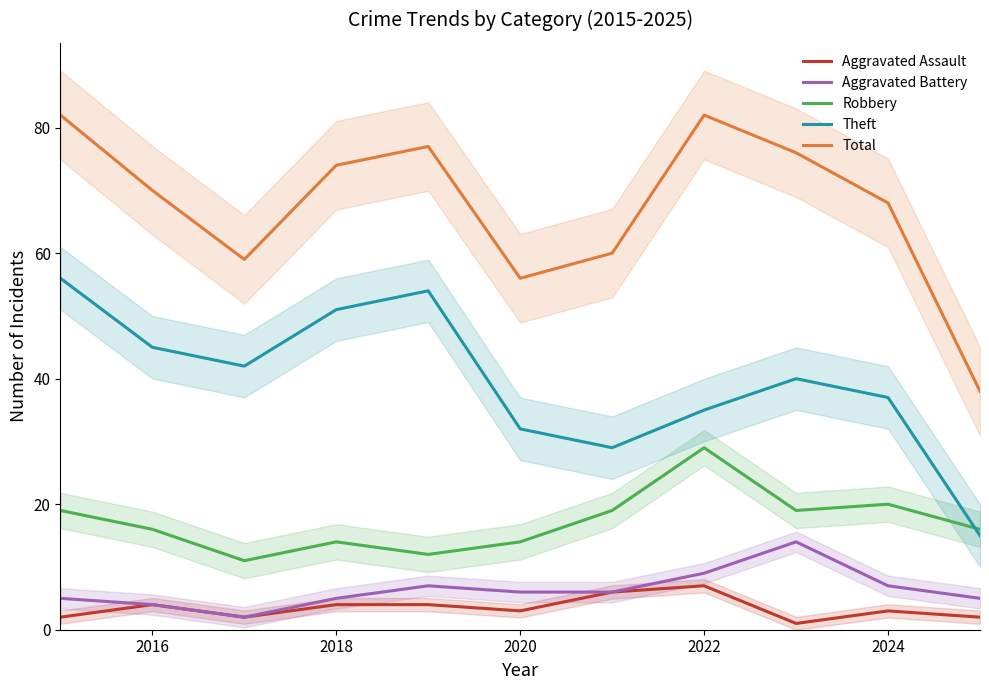

Reading left to right, what are all the values shown in this chart?

Aggravated Assault: 2	4	2	4	4	3	6	7	1	3	2
Aggravated Battery: 5	4	2	5	7	6	6	9	14	7	5
Robbery: 19	16	11	14	12	14	19	29	19	20	16
Theft: 56	45	42	51	54	32	29	35	40	37	15
Total: 82	70	59	74	77	56	60	82	76	68	38